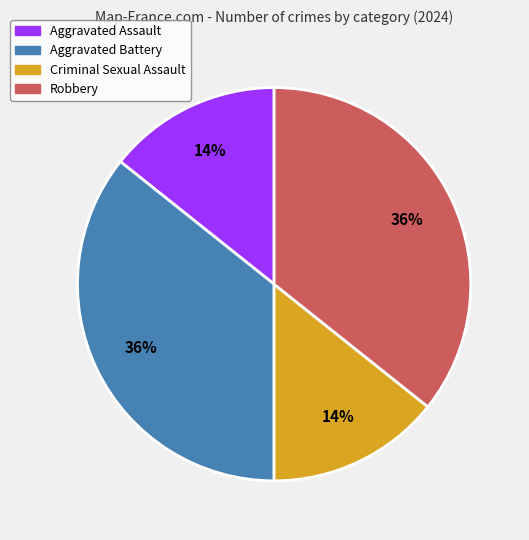

To the nearest percent, what percentage of the pie is Robbery?

36%